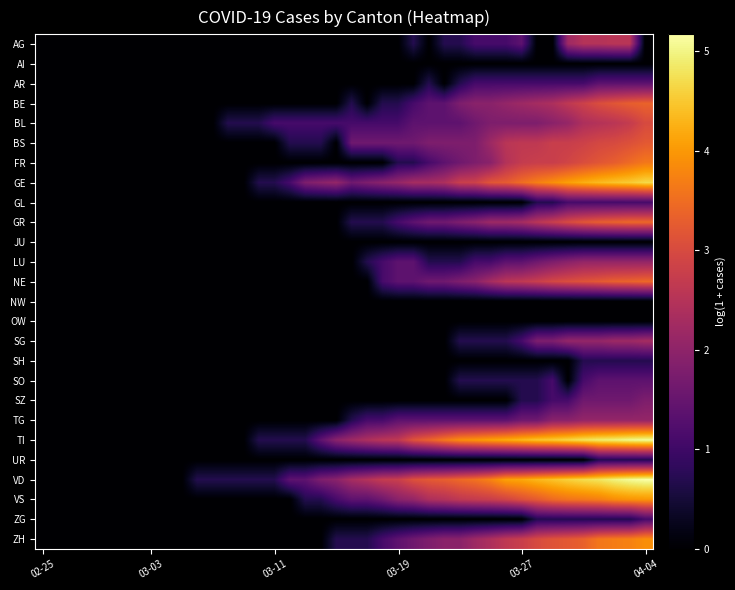

Reading left to right, extract all data points from this chart.

AG: 0.0	0.0	0.0	0.0	0.0	0.0	0.0	0.0	0.0	0.0	0.0	0.0	0.0	0.0	0.0	0.0	0.0	0.0	0.0	0.0	0.0	0.0	0.0	0.0	0.7	0.0	0.7	0.7	1.1	1.1	1.1	1.4	0.0	0.0	2.2	2.5	2.5	2.6	2.6	0.0
AI: 0.0	0.0	0.0	0.0	0.0	0.0	0.0	0.0	0.0	0.0	0.0	0.0	0.0	0.0	0.0	0.0	0.0	0.0	0.0	0.0	0.0	0.0	0.0	0.0	0.0	0.0	0.0	0.0	0.0	0.0	0.0	0.0	0.0	0.0	0.0	0.0	0.0	0.0	0.0	0.0
AR: 0.0	0.0	0.0	0.0	0.0	0.0	0.0	0.0	0.0	0.0	0.0	0.0	0.0	0.0	0.0	0.0	0.0	0.0	0.0	0.0	0.0	0.0	0.0	0.0	0.0	0.7	0.0	0.7	1.1	1.1	1.1	1.1	1.1	1.1	1.1	1.1	1.4	1.4	1.4	1.4
BE: 0.0	0.0	0.0	0.0	0.0	0.0	0.0	0.0	0.0	0.0	0.0	0.0	0.0	0.0	0.0	0.0	0.0	0.0	0.0	0.0	0.7	0.0	0.7	0.7	1.1	1.4	1.4	1.8	1.9	1.9	2.1	2.2	2.3	2.4	2.6	2.8	3.0	3.2	3.3	3.4
BL: 0.0	0.0	0.0	0.0	0.0	0.0	0.0	0.0	0.0	0.0	0.0	0.0	0.7	0.7	0.7	1.1	1.1	1.1	1.1	1.1	1.1	1.1	1.1	1.1	1.4	1.4	1.4	1.4	1.6	1.8	1.8	1.8	1.8	1.9	2.1	2.4	2.5	2.6	2.7	3.0
BS: 0.0	0.0	0.0	0.0	0.0	0.0	0.0	0.0	0.0	0.0	0.0	0.0	0.0	0.0	0.0	0.0	0.7	0.7	0.7	0.0	1.6	1.6	1.6	1.6	1.6	1.8	1.8	1.8	1.8	2.2	2.6	2.6	2.6	2.8	2.8	2.8	2.9	3.0	3.1	3.2
FR: 0.0	0.0	0.0	0.0	0.0	0.0	0.0	0.0	0.0	0.0	0.0	0.0	0.0	0.0	0.0	0.0	0.0	0.0	0.0	0.0	0.0	0.0	0.0	0.7	0.7	1.1	1.4	1.6	1.8	1.9	2.5	2.7	2.8	2.8	2.9	3.0	3.2	3.3	3.5	3.6
GE: 0.0	0.0	0.0	0.0	0.0	0.0	0.0	0.0	0.0	0.0	0.0	0.0	0.0	0.0	0.7	0.7	1.1	1.8	1.9	2.1	1.6	1.8	1.9	2.1	2.3	2.3	2.4	2.8	2.8	3.2	3.3	3.5	3.7	3.9	4.1	4.2	4.4	4.5	4.5	4.7
GL: 0.0	0.0	0.0	0.0	0.0	0.0	0.0	0.0	0.0	0.0	0.0	0.0	0.0	0.0	0.0	0.0	0.0	0.0	0.0	0.0	0.0	0.0	0.0	0.0	0.0	0.0	0.0	0.0	0.0	0.0	0.0	0.0	0.7	0.7	1.1	1.1	1.1	1.1	1.1	1.1
GR: 0.0	0.0	0.0	0.0	0.0	0.0	0.0	0.0	0.0	0.0	0.0	0.0	0.0	0.0	0.0	0.0	0.0	0.0	0.0	0.0	0.7	0.7	0.7	1.1	1.4	1.6	1.6	1.8	1.9	2.2	2.2	2.3	2.6	2.8	3.0	3.2	3.3	3.4	3.4	3.4
JU: 0.0	0.0	0.0	0.0	0.0	0.0	0.0	0.0	0.0	0.0	0.0	0.0	0.0	0.0	0.0	0.0	0.0	0.0	0.0	0.0	0.0	0.0	0.0	0.0	0.0	0.0	0.0	0.0	0.0	0.0	0.0	0.0	0.0	0.0	0.0	0.0	0.0	0.0	0.0	0.0
LU: 0.0	0.0	0.0	0.0	0.0	0.0	0.0	0.0	0.0	0.0	0.0	0.0	0.0	0.0	0.0	0.0	0.0	0.0	0.0	0.0	0.0	0.7	1.1	1.4	1.4	0.7	0.7	0.7	1.1	1.1	1.4	1.4	1.6	1.8	1.9	2.1	2.1	2.1	2.1	2.1
NE: 0.0	0.0	0.0	0.0	0.0	0.0	0.0	0.0	0.0	0.0	0.0	0.0	0.0	0.0	0.0	0.0	0.0	0.0	0.0	0.0	0.0	0.0	1.1	1.4	1.4	1.6	1.6	1.8	1.9	2.3	2.6	2.6	2.8	2.9	3.0	3.1	3.2	3.3	3.4	3.4
NW: 0.0	0.0	0.0	0.0	0.0	0.0	0.0	0.0	0.0	0.0	0.0	0.0	0.0	0.0	0.0	0.0	0.0	0.0	0.0	0.0	0.0	0.0	0.0	0.0	0.0	0.0	0.0	0.0	0.0	0.0	0.0	0.0	0.0	0.0	0.0	0.0	0.0	0.0	0.0	0.0
OW: 0.0	0.0	0.0	0.0	0.0	0.0	0.0	0.0	0.0	0.0	0.0	0.0	0.0	0.0	0.0	0.0	0.0	0.0	0.0	0.0	0.0	0.0	0.0	0.0	0.0	0.0	0.0	0.0	0.0	0.0	0.0	0.0	0.0	0.0	0.0	0.0	0.0	0.0	0.0	0.0
SG: 0.0	0.0	0.0	0.0	0.0	0.0	0.0	0.0	0.0	0.0	0.0	0.0	0.0	0.0	0.0	0.0	0.0	0.0	0.0	0.0	0.0	0.0	0.0	0.0	0.0	0.0	0.0	0.7	0.7	0.7	0.7	1.1	1.8	1.8	2.1	2.1	2.1	2.2	2.2	2.3
SH: 0.0	0.0	0.0	0.0	0.0	0.0	0.0	0.0	0.0	0.0	0.0	0.0	0.0	0.0	0.0	0.0	0.0	0.0	0.0	0.0	0.0	0.0	0.0	0.0	0.0	0.0	0.0	0.0	0.0	0.0	0.0	0.0	0.0	0.0	0.0	0.7	0.7	0.7	0.7	0.7
SO: 0.0	0.0	0.0	0.0	0.0	0.0	0.0	0.0	0.0	0.0	0.0	0.0	0.0	0.0	0.0	0.0	0.0	0.0	0.0	0.0	0.0	0.0	0.0	0.0	0.0	0.0	0.0	0.7	0.7	0.7	0.7	0.7	0.7	1.1	0.0	1.1	1.4	1.4	1.4	1.4
SZ: 0.0	0.0	0.0	0.0	0.0	0.0	0.0	0.0	0.0	0.0	0.0	0.0	0.0	0.0	0.0	0.0	0.0	0.0	0.0	0.0	0.0	0.0	0.0	0.0	0.0	0.0	0.0	0.0	0.0	0.0	0.0	0.7	0.7	1.1	1.1	1.6	1.6	1.6	1.6	1.8
TG: 0.0	0.0	0.0	0.0	0.0	0.0	0.0	0.0	0.0	0.0	0.0	0.0	0.0	0.0	0.0	0.0	0.0	0.0	0.0	0.0	0.7	1.1	1.1	1.4	1.4	1.4	1.4	1.4	1.4	1.4	1.4	1.6	1.6	1.9	1.9	2.1	2.1	2.1	2.1	2.1
TI: 0.0	0.0	0.0	0.0	0.0	0.0	0.0	0.0	0.0	0.0	0.0	0.0	0.0	0.0	0.7	0.7	0.7	0.7	1.4	1.9	2.2	2.4	2.6	2.6	3.1	3.4	3.6	3.9	4.0	4.1	4.2	4.3	4.5	4.5	4.7	4.8	4.9	5.0	5.0	5.1
UR: 0.0	0.0	0.0	0.0	0.0	0.0	0.0	0.0	0.0	0.0	0.0	0.0	0.0	0.0	0.0	0.0	0.0	0.0	0.0	0.0	0.0	0.0	0.0	0.0	0.0	0.0	0.0	0.0	0.0	0.0	0.0	0.0	0.0	0.0	0.0	0.0	0.7	0.7	0.7	0.7
VD: 0.0	0.0	0.0	0.0	0.0	0.0	0.0	0.0	0.0	0.0	0.7	0.7	0.7	0.7	0.7	0.7	1.4	1.4	1.8	1.9	2.3	2.5	2.7	2.8	3.1	3.2	3.3	3.4	3.6	3.8	4.1	4.2	4.3	4.4	4.6	4.7	4.8	5.0	5.1	5.2
VS: 0.0	0.0	0.0	0.0	0.0	0.0	0.0	0.0	0.0	0.0	0.0	0.0	0.0	0.0	0.0	0.0	0.0	0.7	0.7	1.1	1.4	1.4	1.6	1.9	2.1	2.4	2.5	2.6	2.7	2.8	2.9	3.1	3.3	3.5	3.6	3.6	3.7	3.9	4.0	4.0
ZG: 0.0	0.0	0.0	0.0	0.0	0.0	0.0	0.0	0.0	0.0	0.0	0.0	0.0	0.0	0.0	0.0	0.0	0.0	0.0	0.0	0.0	0.0	0.0	0.0	0.0	0.0	0.0	0.0	0.0	0.0	0.0	0.0	0.7	0.7	0.7	0.7	0.7	0.7	0.7	1.1
ZH: 0.0	0.0	0.0	0.0	0.0	0.0	0.0	0.0	0.0	0.0	0.0	0.0	0.0	0.0	0.0	0.0	0.0	0.0	0.0	0.7	0.7	0.7	1.1	1.4	1.6	1.8	1.9	1.9	2.2	2.4	2.6	2.8	3.0	3.1	3.2	3.3	3.6	3.7	3.7	3.9